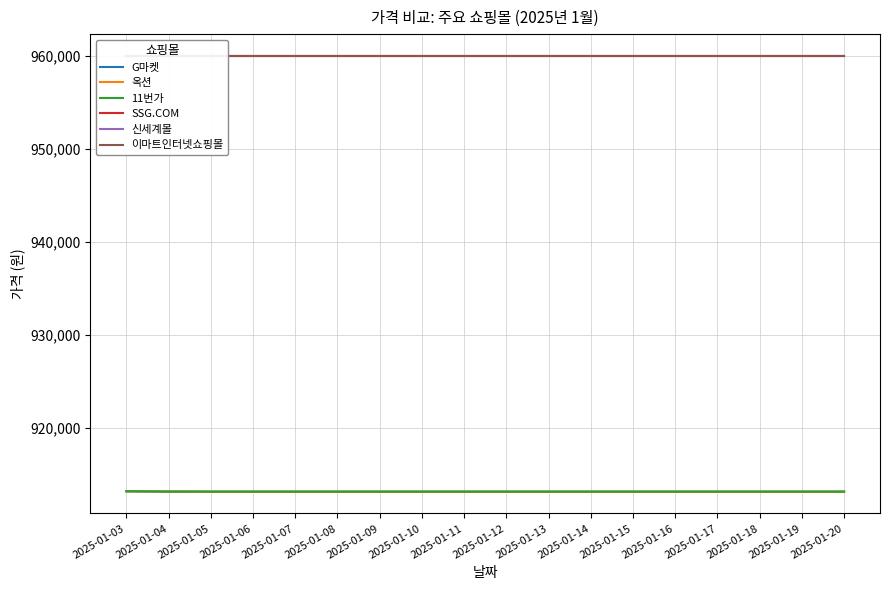

What is the total value across all series at 2025-01-16?

5619280